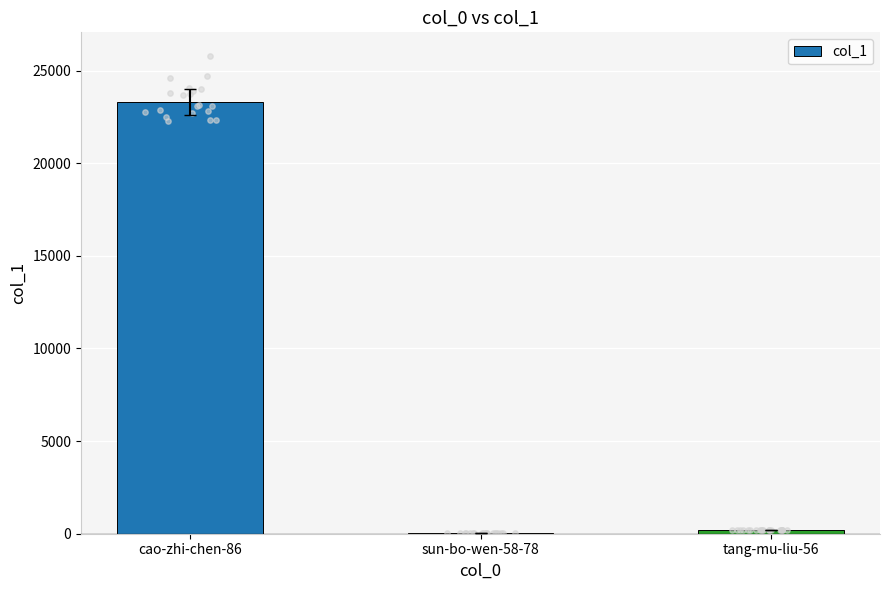

Which has a higher value, cao-zhi-chen-86 or sun-bo-wen-58-78?

cao-zhi-chen-86